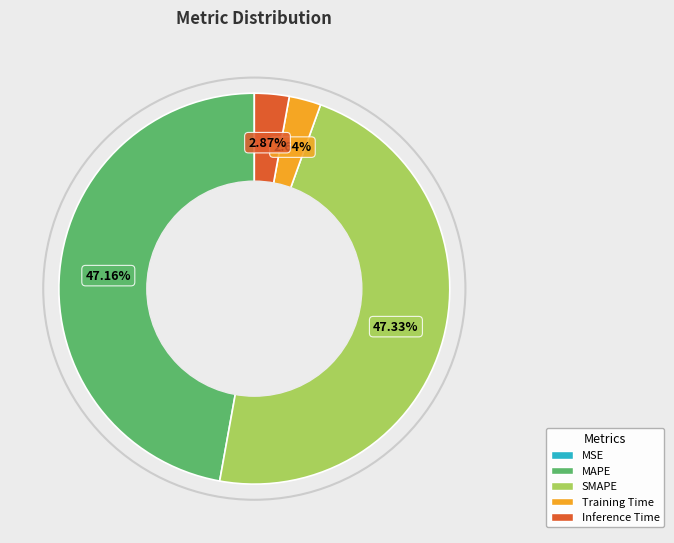

To the nearest percent, what is the average slice percentage?

20%